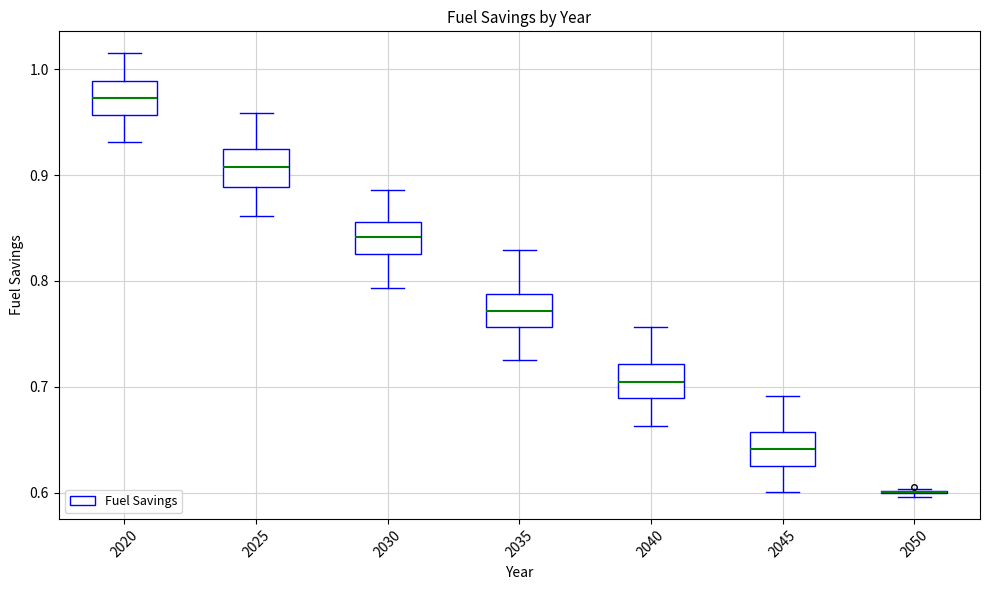

Reading left to right, transcribe this box plot: for each box, give where its median line is, the range the box spans, and where its two whiskers end, as read against the y-axis. The values are not printed on the chart, so give them approximately, as read against the axis.

2020: median 0.97, box 0.96 to 0.99, whiskers 0.93 to 1.01
2025: median 0.91, box 0.89 to 0.92, whiskers 0.86 to 0.96
2030: median 0.84, box 0.83 to 0.86, whiskers 0.79 to 0.89
2035: median 0.77, box 0.76 to 0.79, whiskers 0.73 to 0.83
2040: median 0.70, box 0.69 to 0.72, whiskers 0.66 to 0.76
2045: median 0.64, box 0.63 to 0.66, whiskers 0.60 to 0.69
2050: box collapsed to a line at 0.60, whiskers 0.60 to 0.60